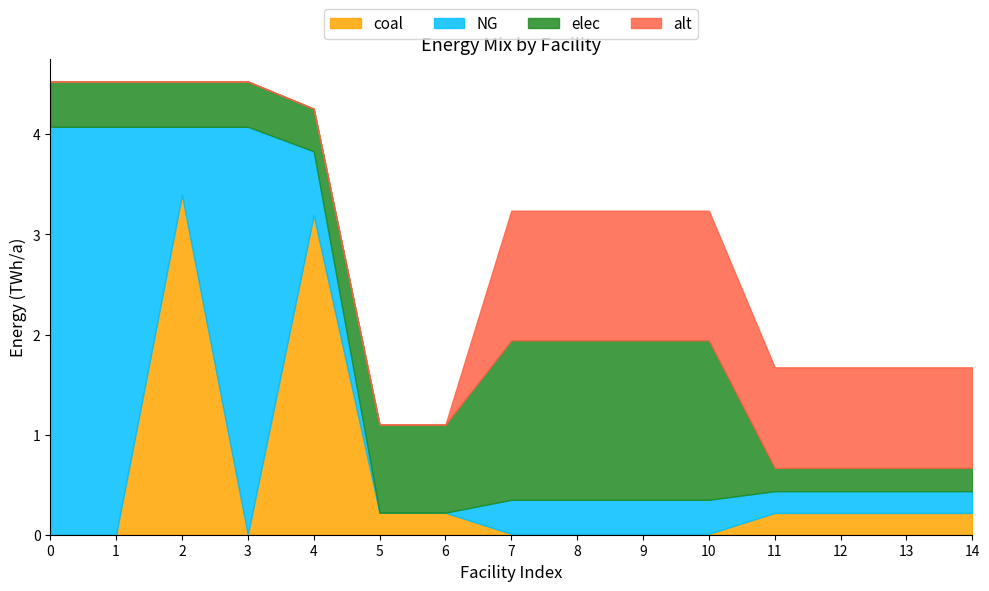

What is the total value across all series at 0?

4.5